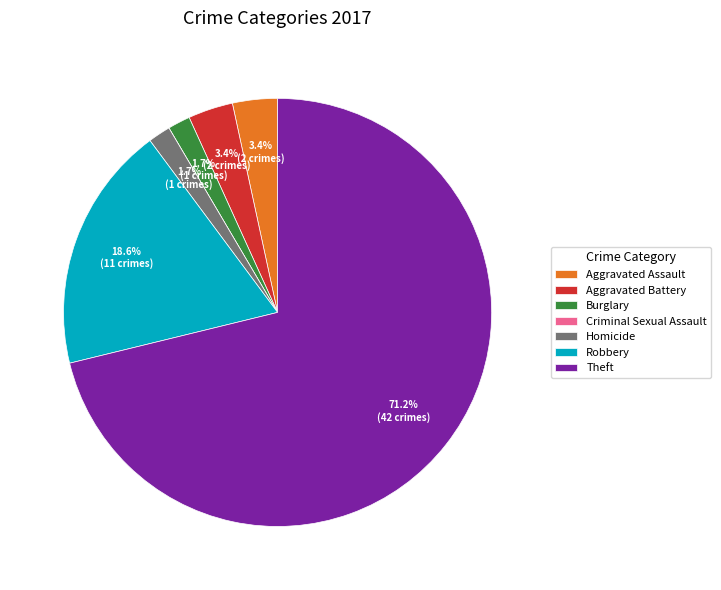

Which has a higher value, Robbery or Aggravated Assault?

Robbery